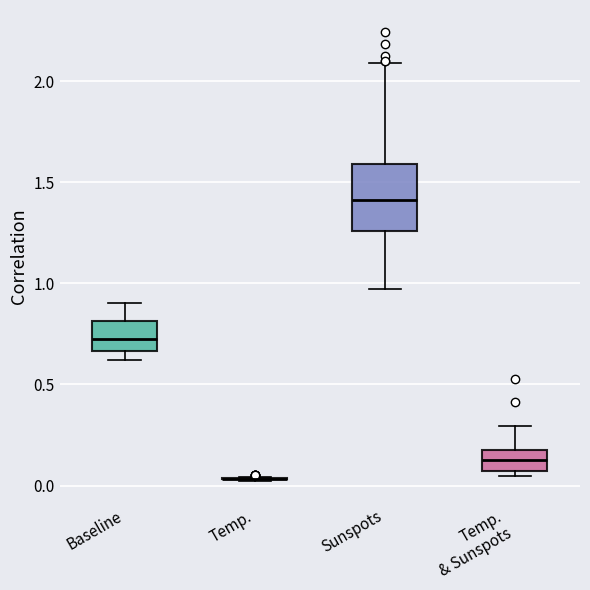

Where does the upper whisker of the box for Sunspots end on the y-axis? The values are not printed on the chart, so give them approximately, as read against the axis.

2.10